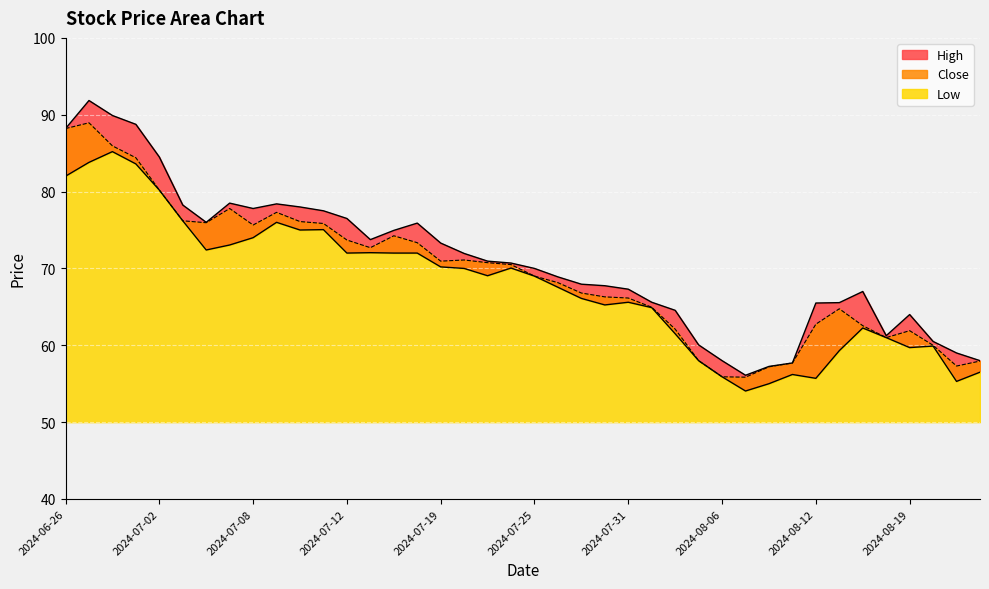

Which series has the largest range (max minus min)?

High